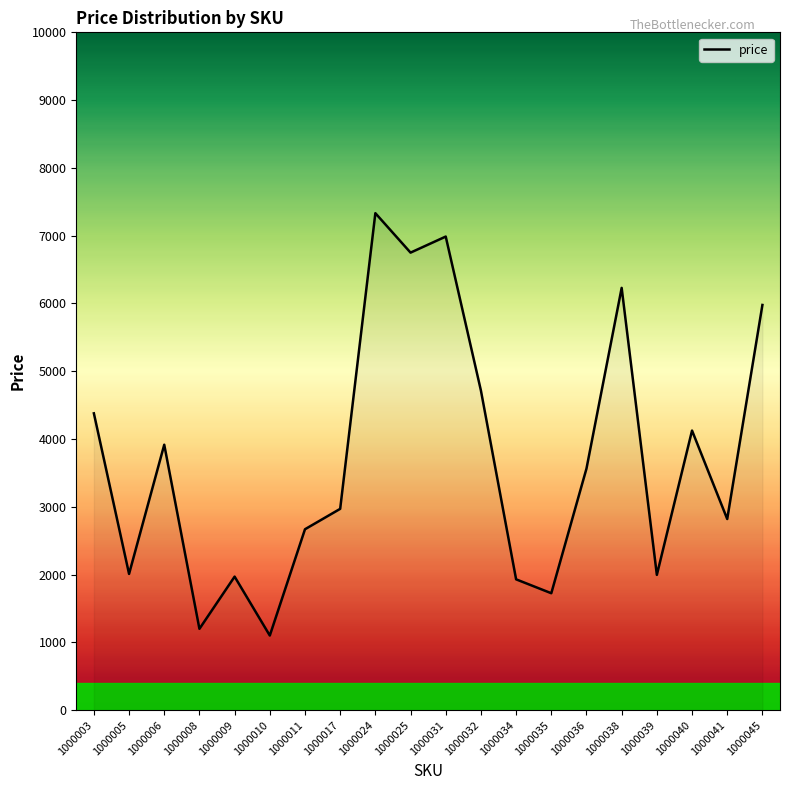

What is the difference between the maximum and minimum values?

6231